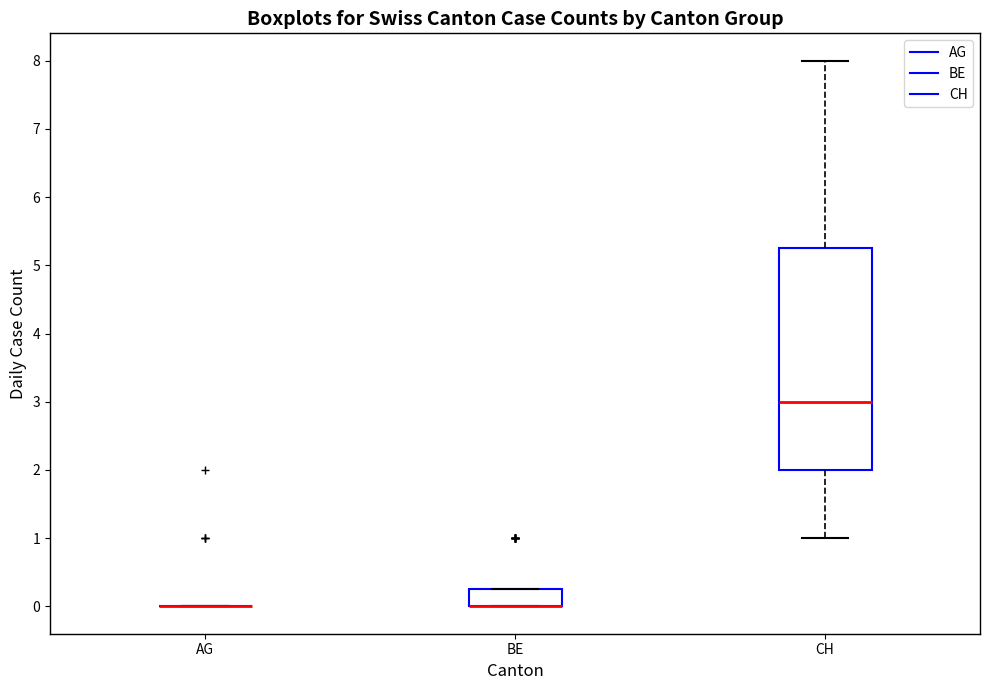

Reading left to right, transcribe this box plot: for each box, give where its median line is, the range the box spans, and where its two whiskers end, as read against the y-axis. The values are not printed on the chart, so give them approximately, as read against the axis.

AG: box collapsed to a line at 0.0, whiskers 0.0 to 0.0
BE: median 0.0 (drawn on the box's lower edge), box 0.0 to 0.3, whiskers 0.0 to 0.3
CH: median 3.0, box 2.0 to 5.3, whiskers 1.0 to 8.0